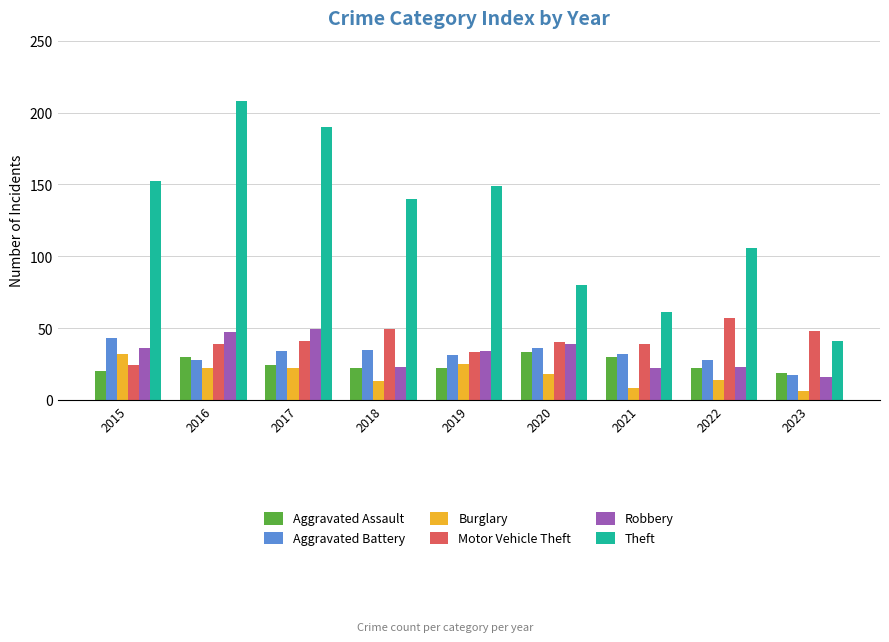

What is the value of the Aggravated Battery bar at the 8th from the left?

28